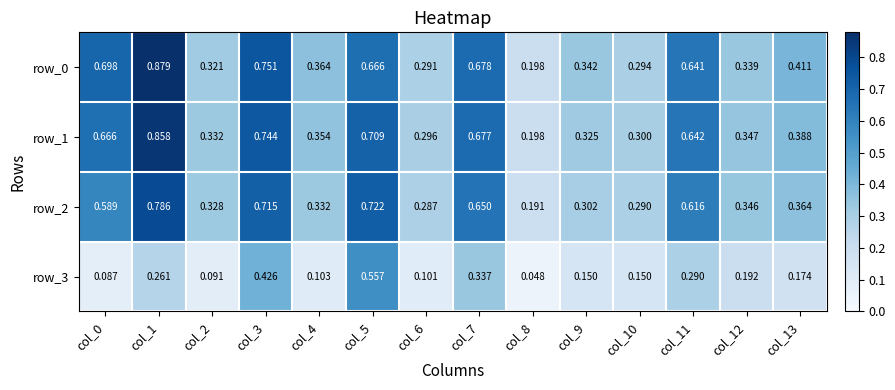

Is the value of row_1 at col_3 greater than the value of row_0 at col_2?

Yes